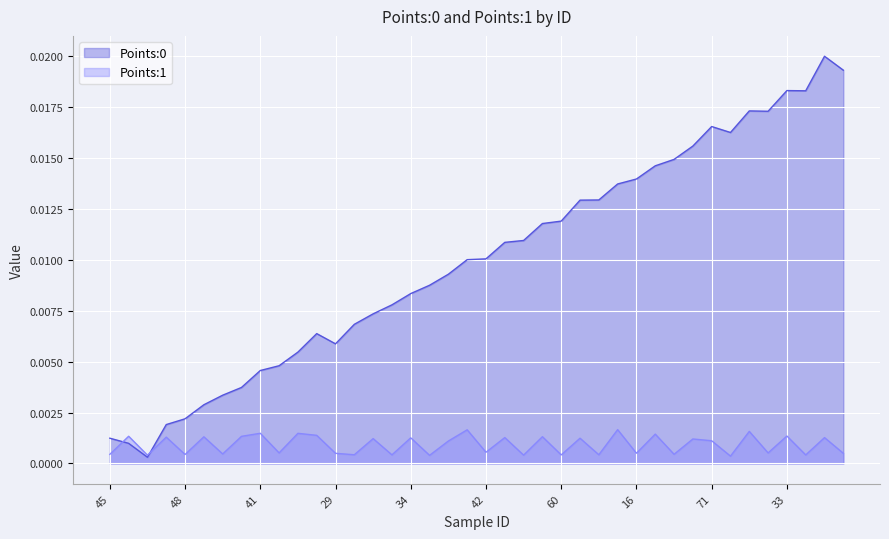

Is it true that Points:1 equals 0.0 at 15?

False